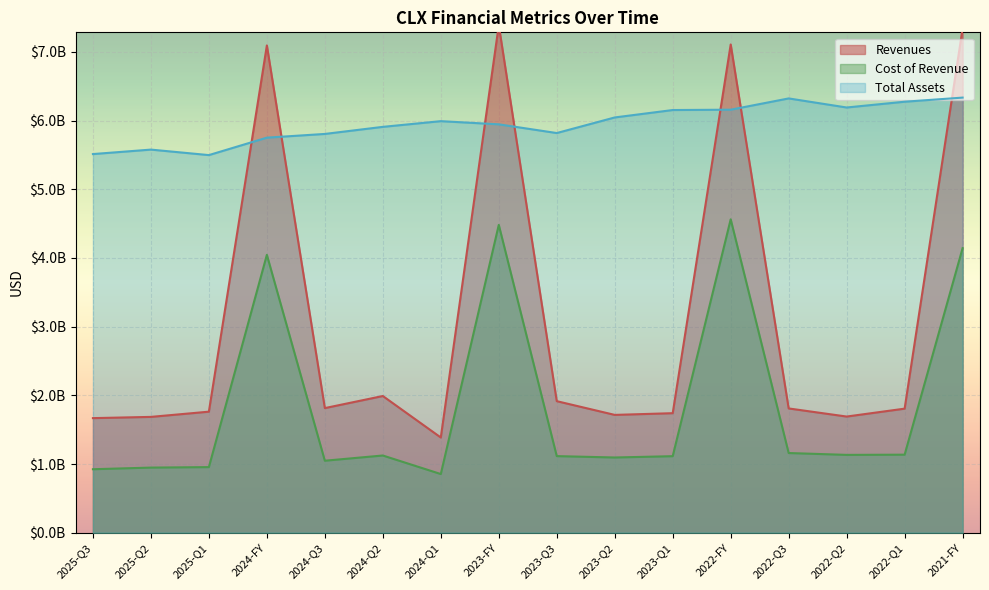

Reading left to right, list all the values displayed in this chart.

Revenues: 1668000000	1686000000	1762000000	7093000000	1814000000	1990000000	1386000000	7389000000	1915000000	1715000000	1740000000	7107000000	1809000000	1691000000	1806000000	7341000000
Cost of Revenue: 924000000	948000000	955000000	4045000000	1048000000	1124000000	854000000	4481000000	1115000000	1095000000	1114000000	4562000000	1160000000	1133000000	1136000000	4142000000
Total Assets: 5512000000	5577000000	5497000000	5751000000	5805000000	5908000000	5991000000	5945000000	5818000000	6045000000	6153000000	6158000000	6322000000	6190000000	6274000000	6334000000